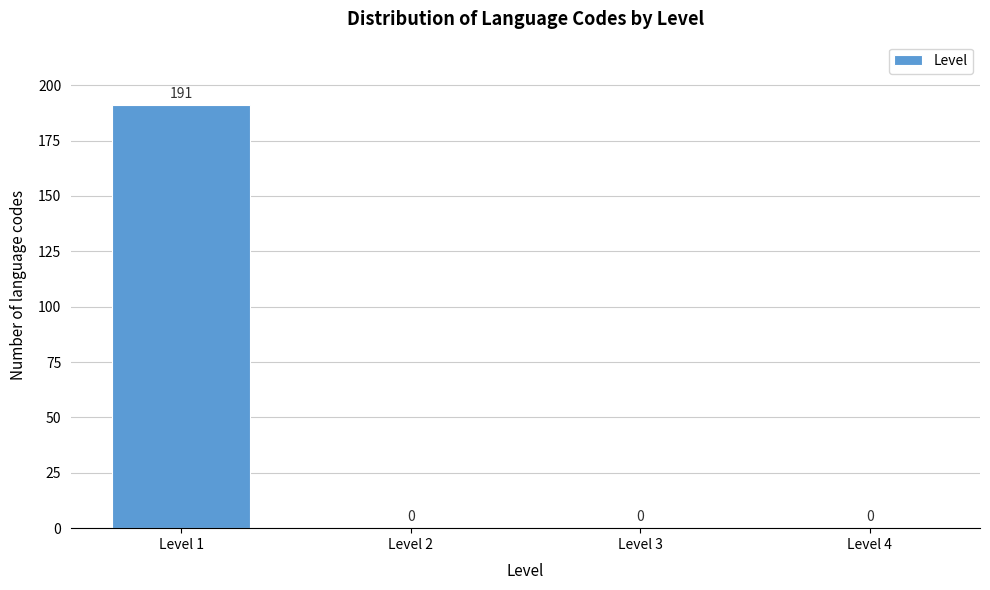

Reading left to right, transcribe all the data shown in this chart.

Level 1=191	Level 2=0	Level 3=0	Level 4=0